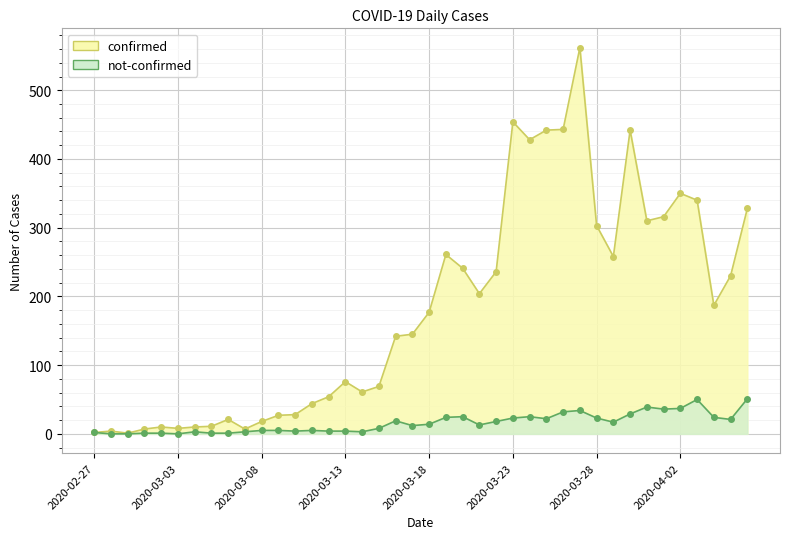

True or false: confirmed and not-confirmed cross at least once.

False